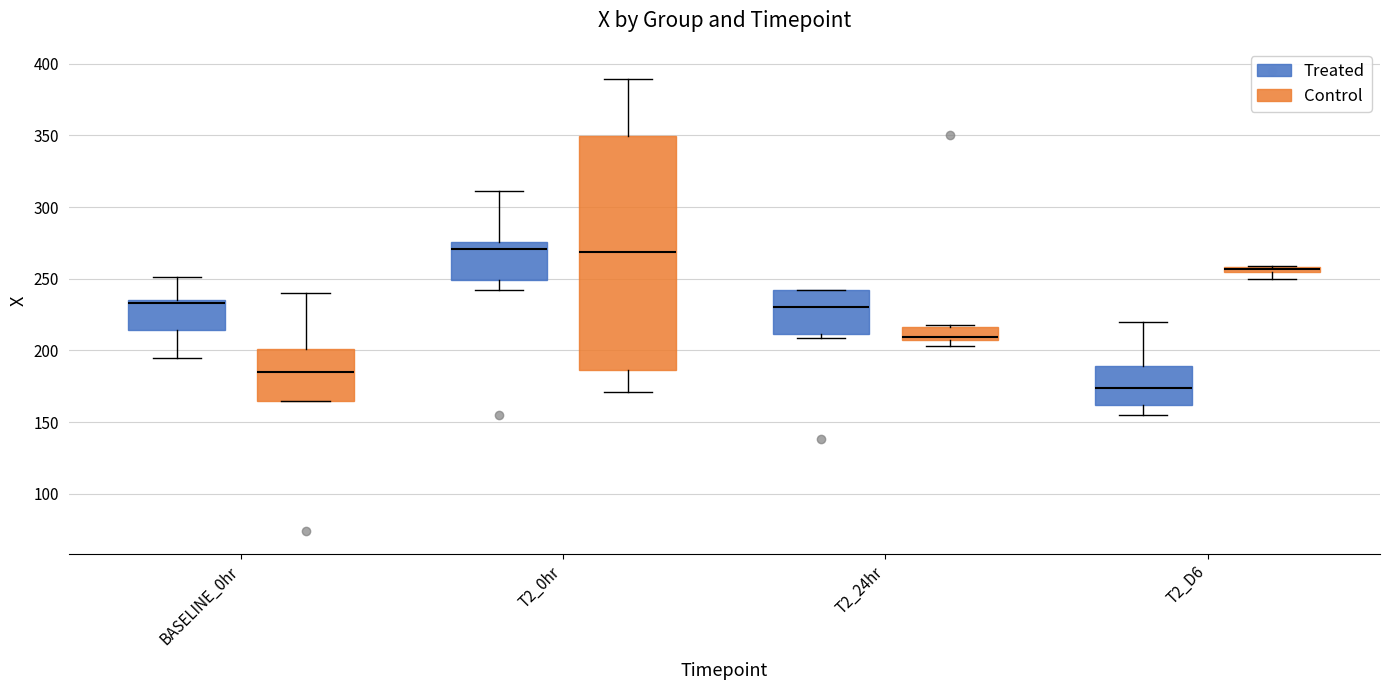

Which box has the lowest median line?

T2_D6 (Treated)